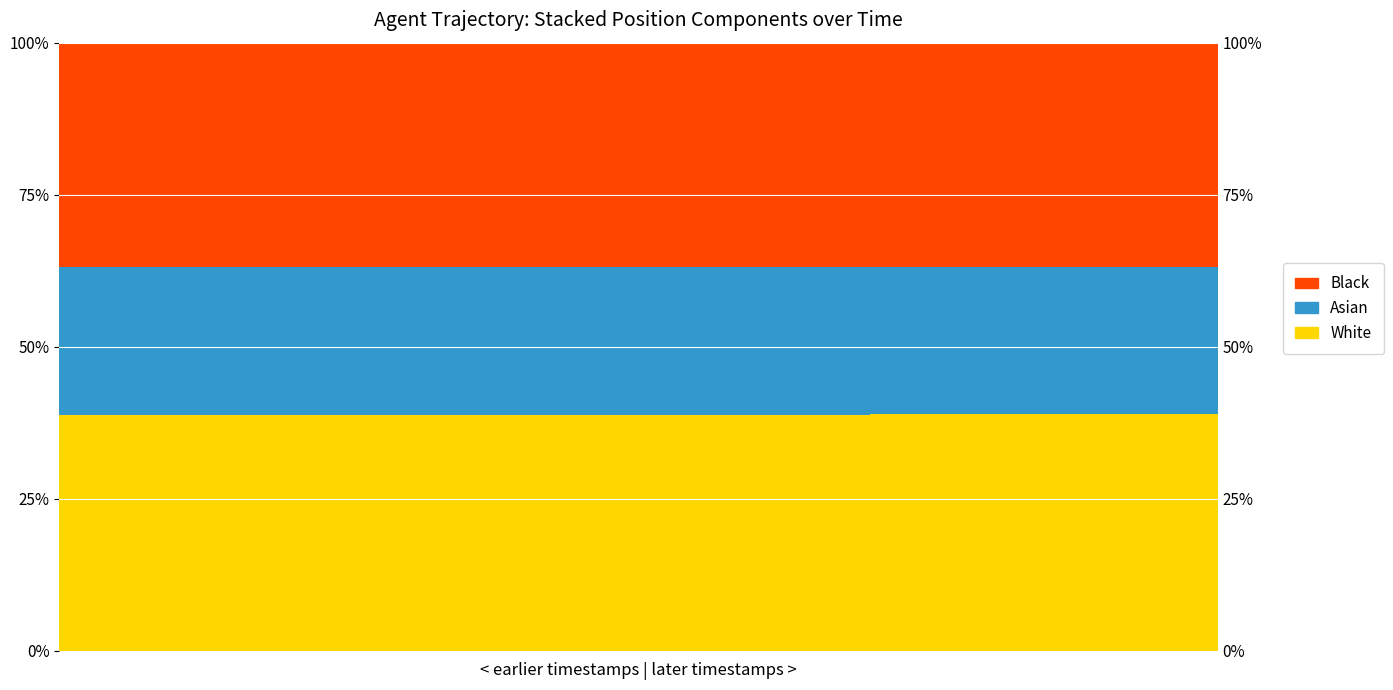

What is the difference between the highest and lowest values at 1?

0.1